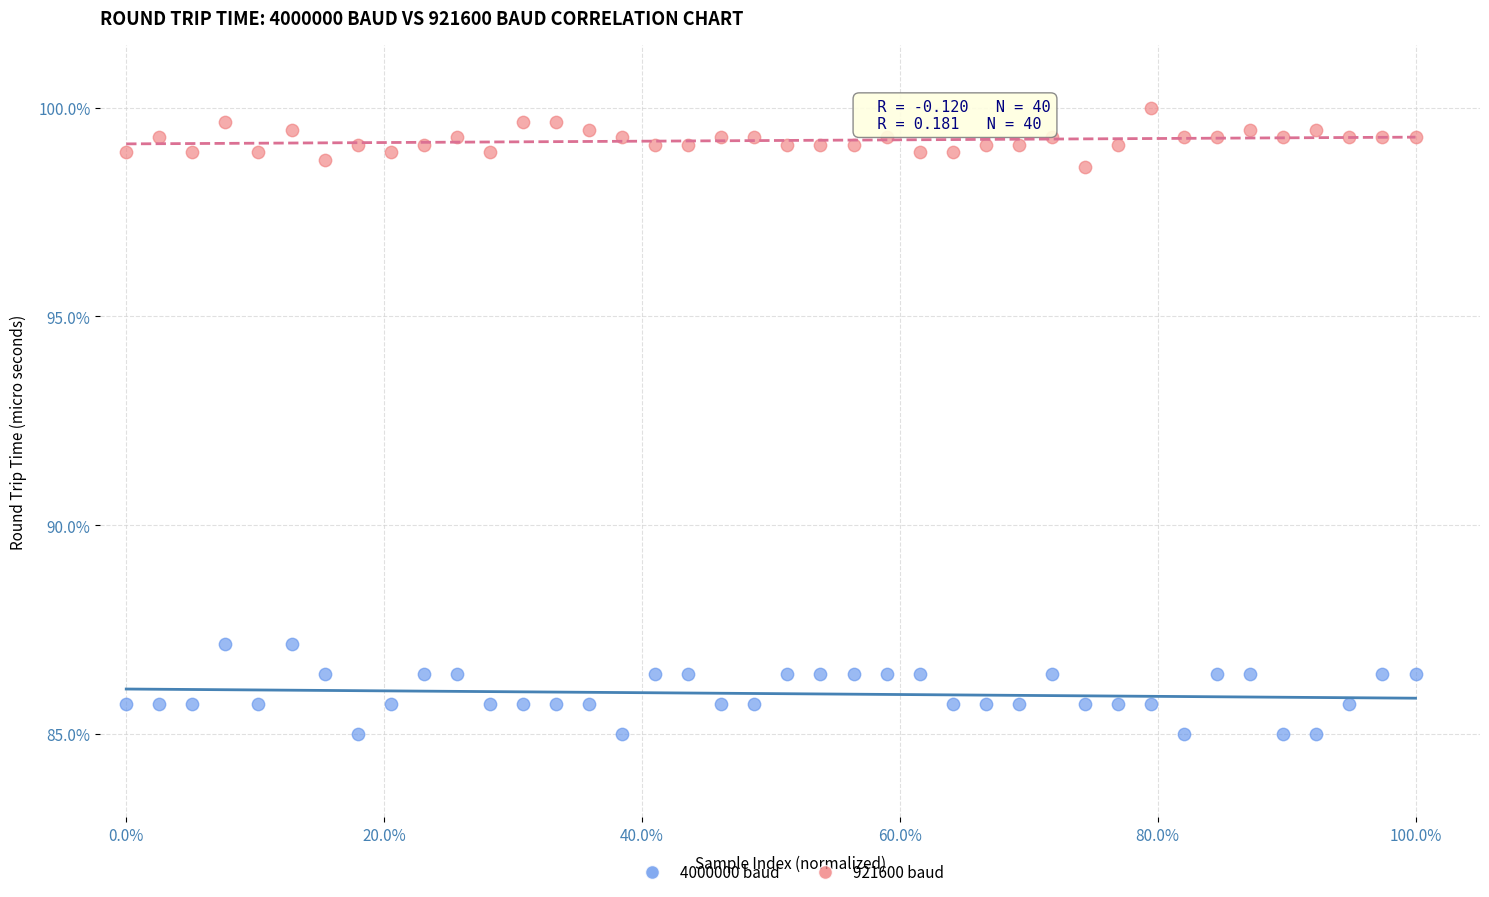

Which series reaches the maximum Y coordinate?

921600 baud